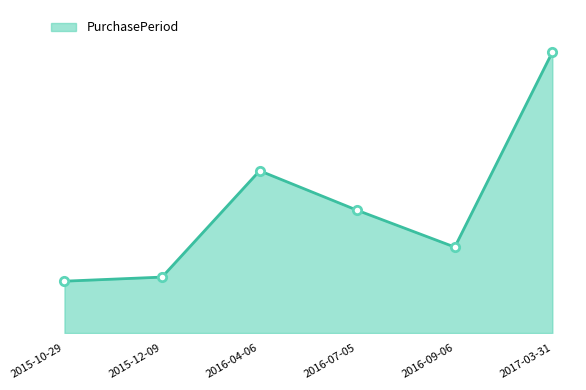

The value at 2017-03-31 is 206. True or false?

True